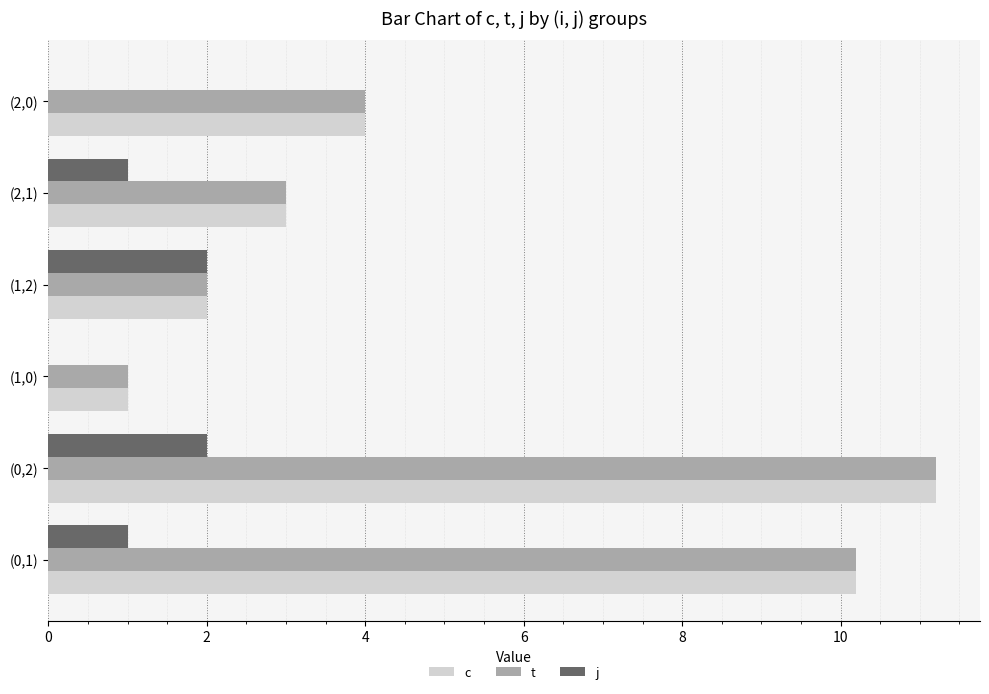

At which label does t reach its peak?

(0,2)